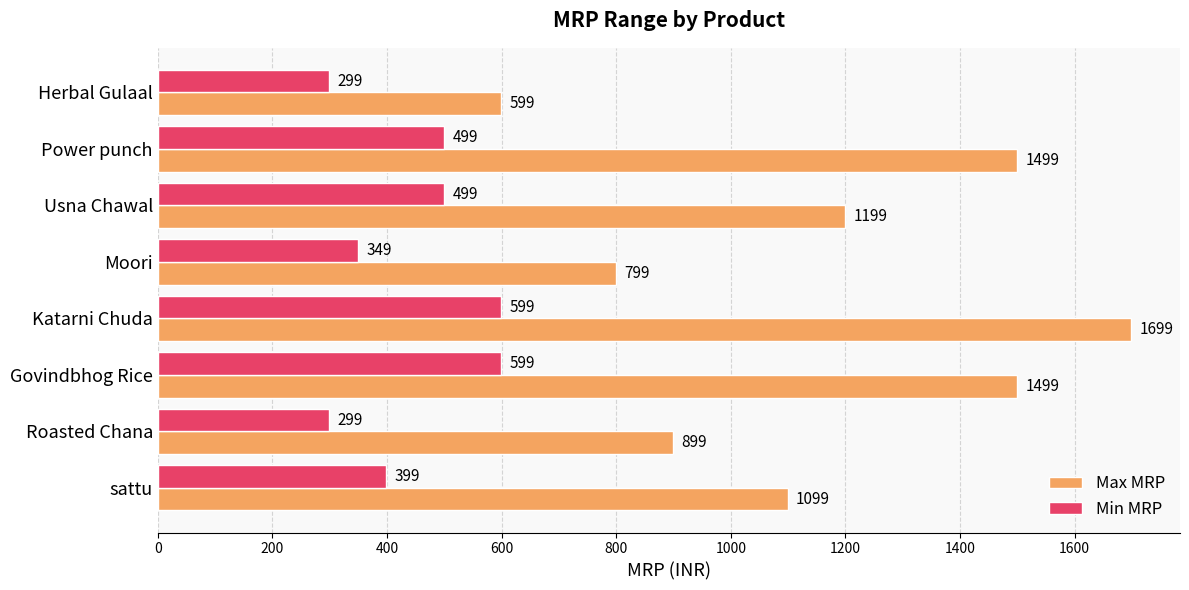

The value of Min MRP at Katarni Chuda is 599. True or false?

True